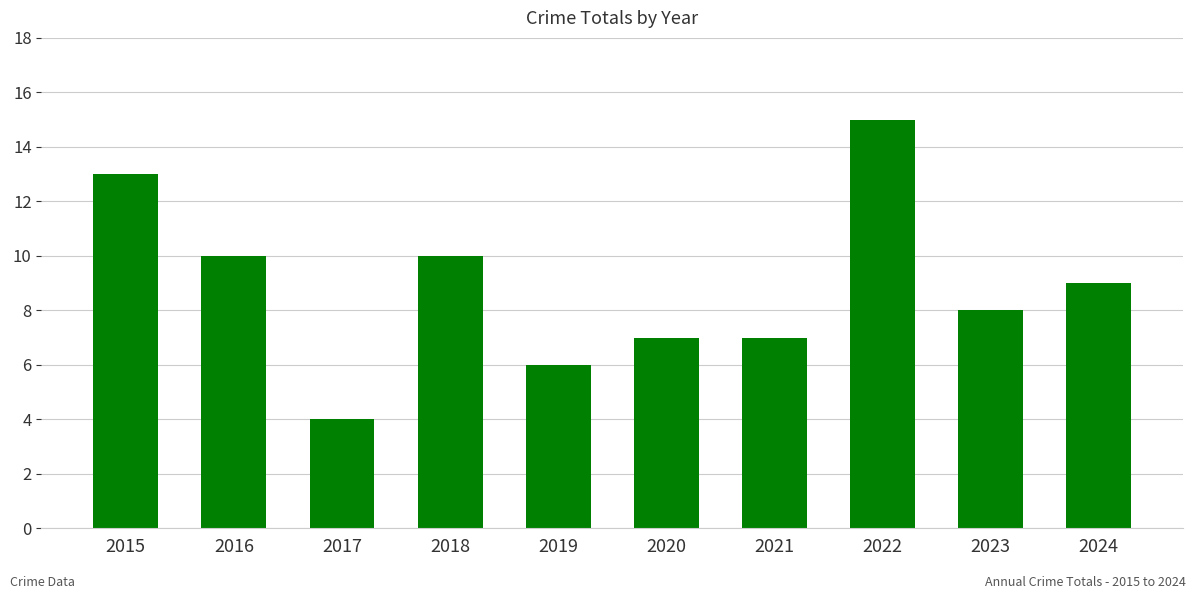

How many data points are less than 9?

5